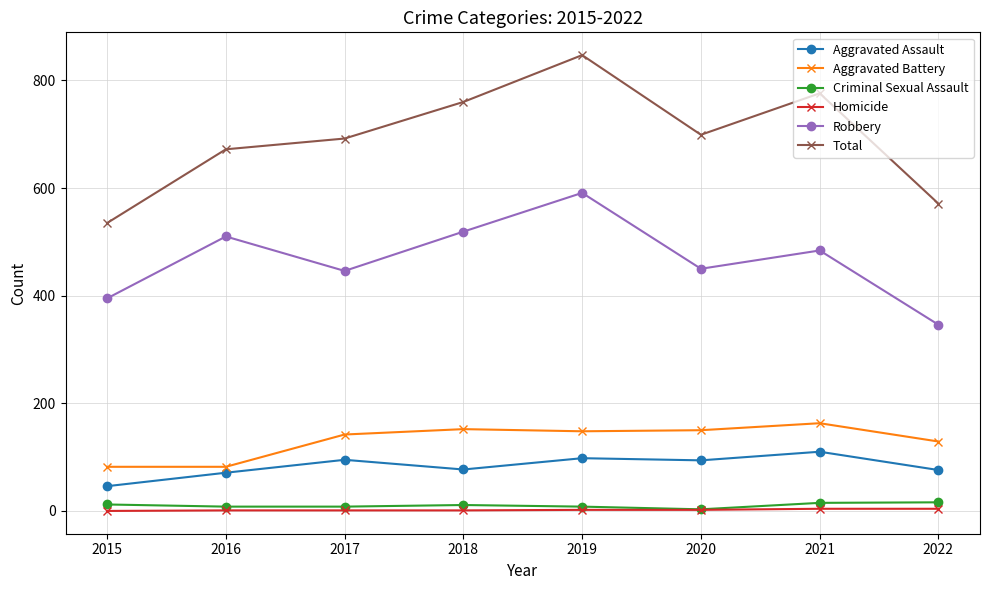

True or false: Total and Homicide cross at least once.

False